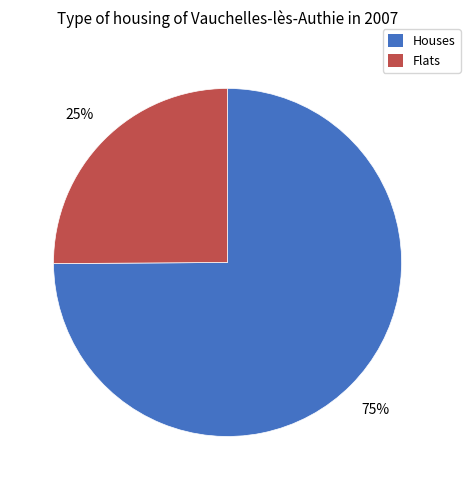

Is there any slice that represents more than half of the pie?

Yes